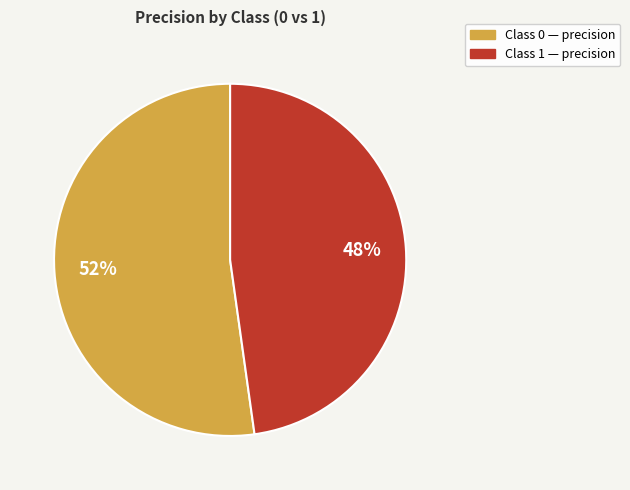

To the nearest percent, what is the average slice percentage?

50%